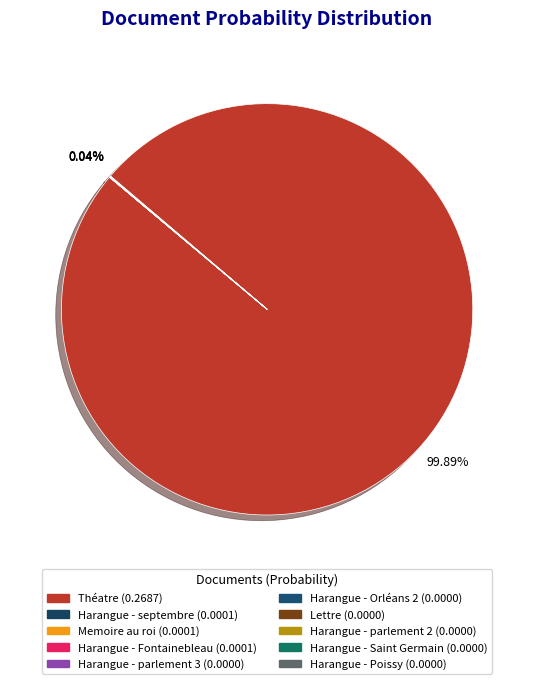

How many slices are in this pie chart?

10